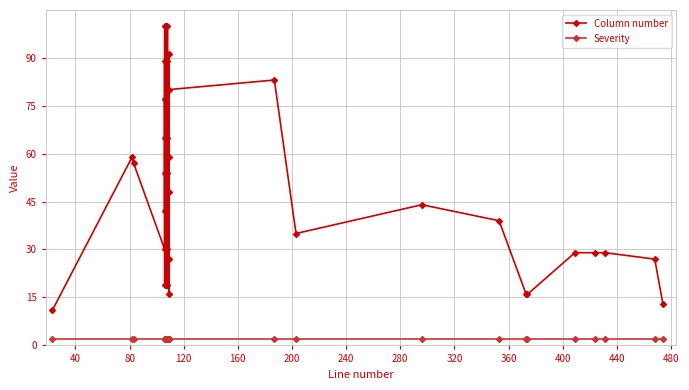

List the series in order of their overall mean, highest first.

Column number, Severity